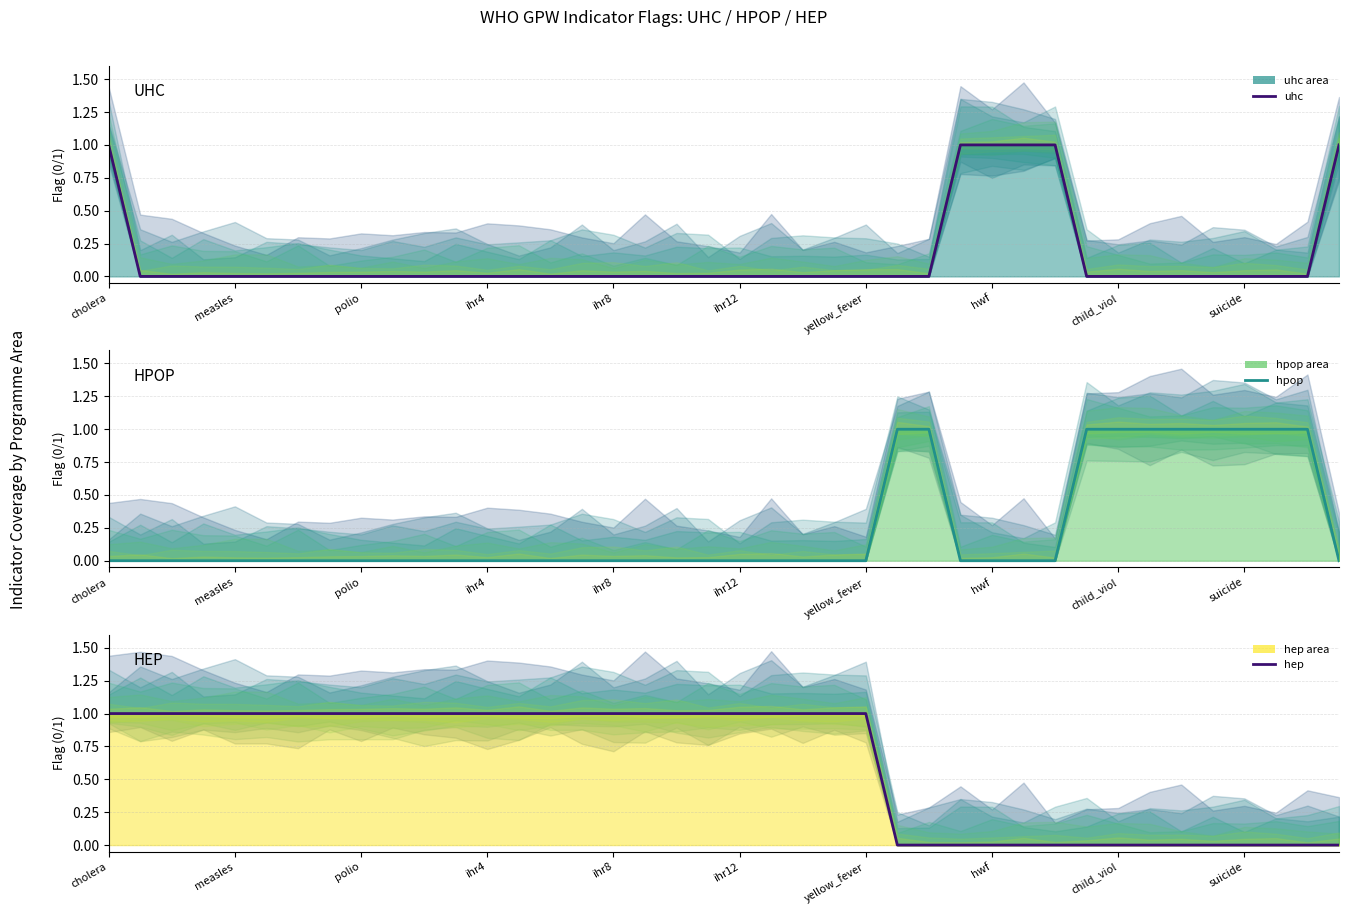

How many lines are shown in the chart?

3